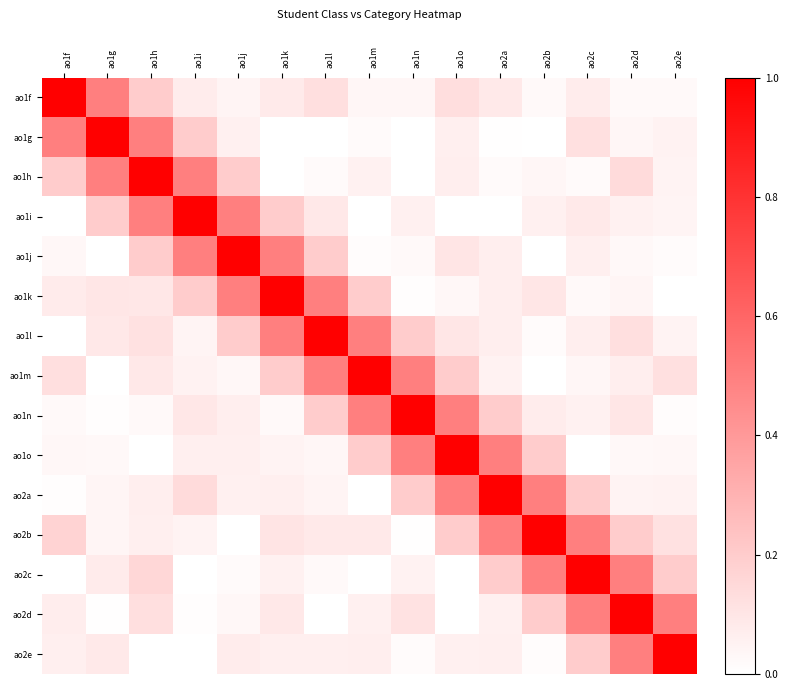

List the series in order of their peak value, lowest first.

ao1f, ao1g, ao1h, ao1i, ao1j, ao1k, ao1l, ao1m, ao1n, ao1o, ao2a, ao2b, ao2c, ao2d, ao2e